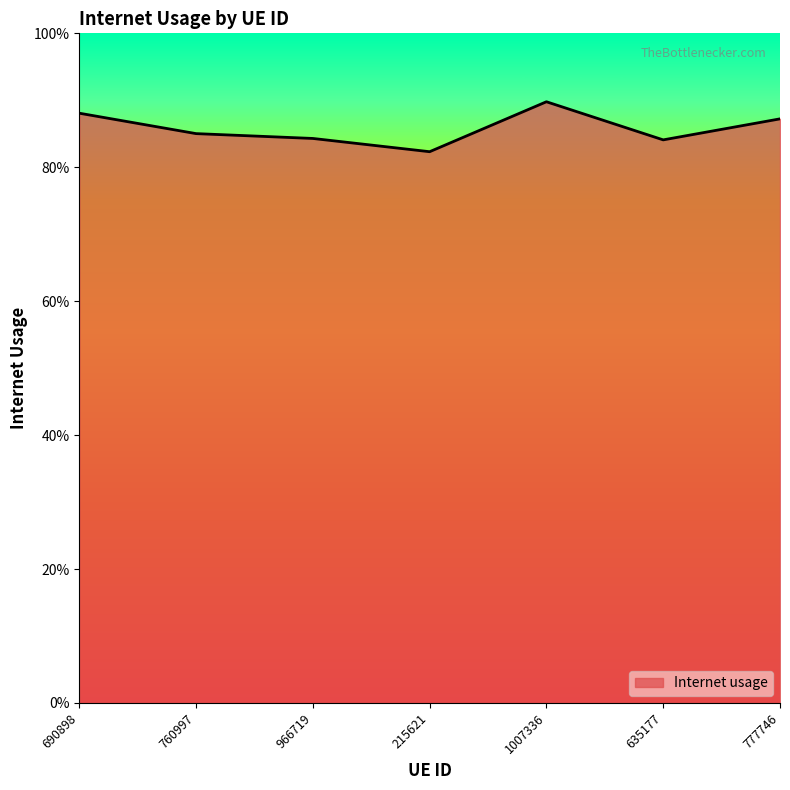

Which category has the highest value across all series?

1007336